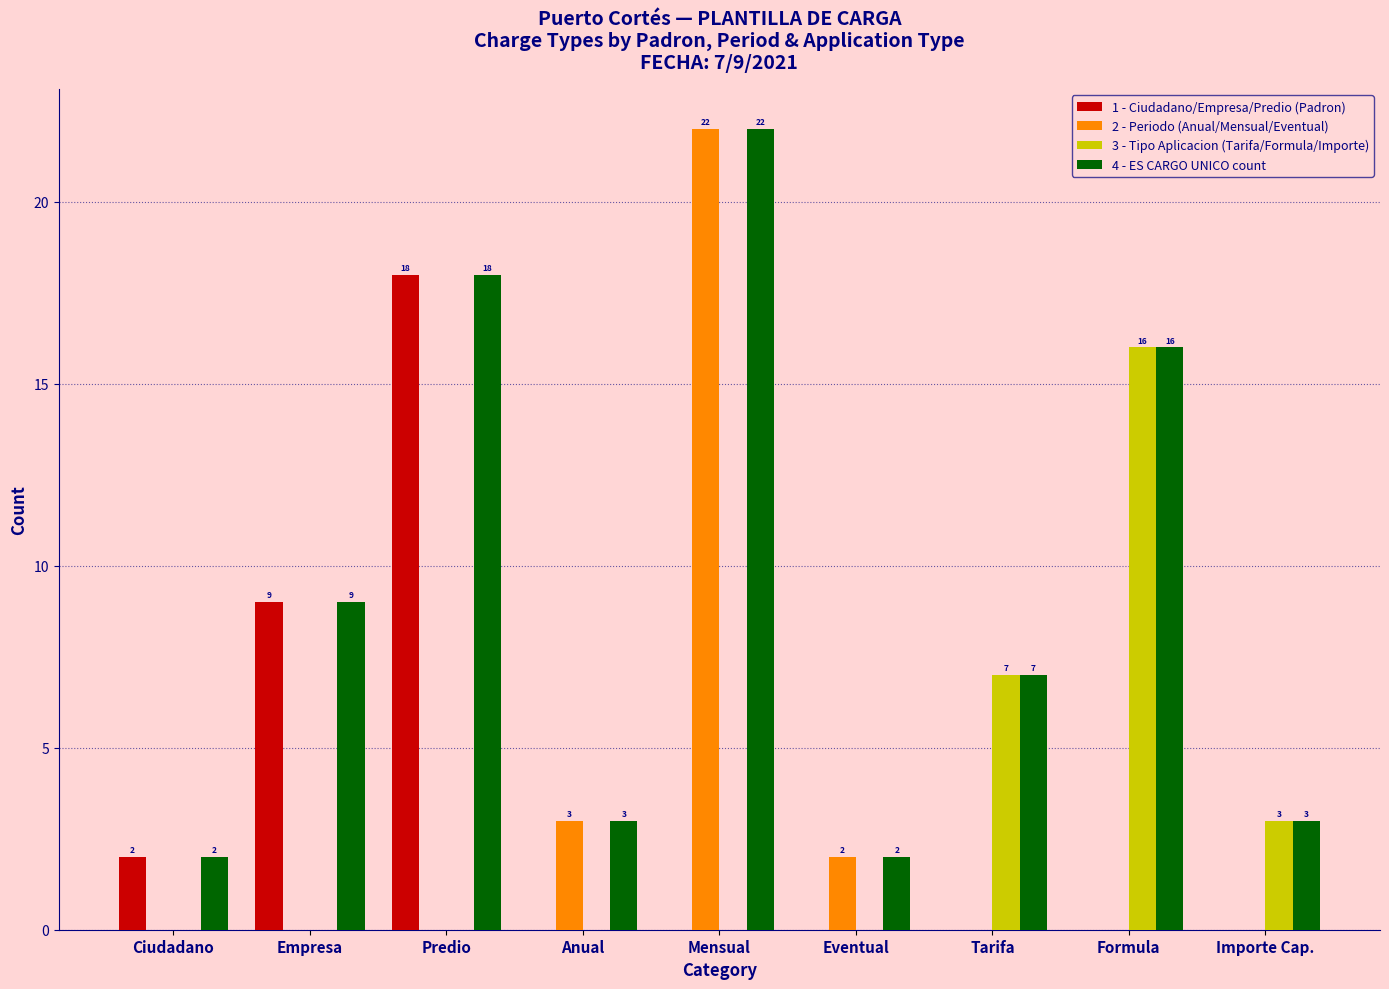

What is the total value across all series at Anual?

6